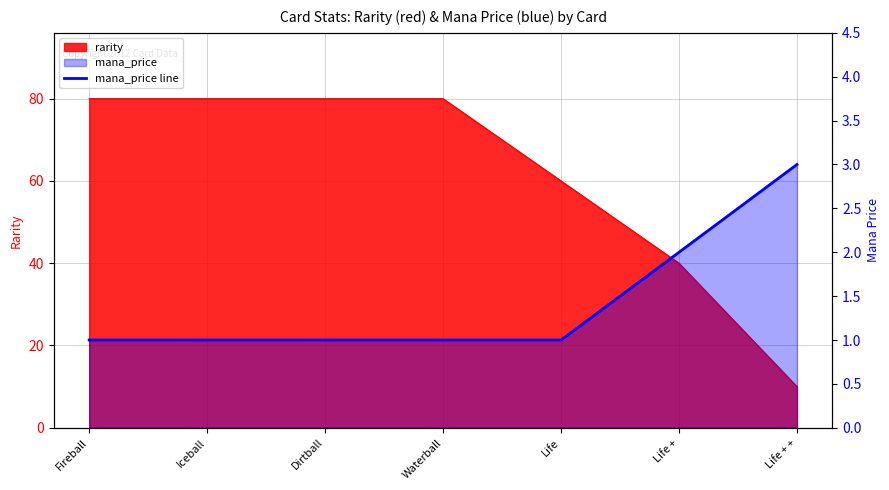

Rank the categories by value from lowest to highest.

Fireball, Iceball, Dirtball, Waterball, Life, Life +, Life + +